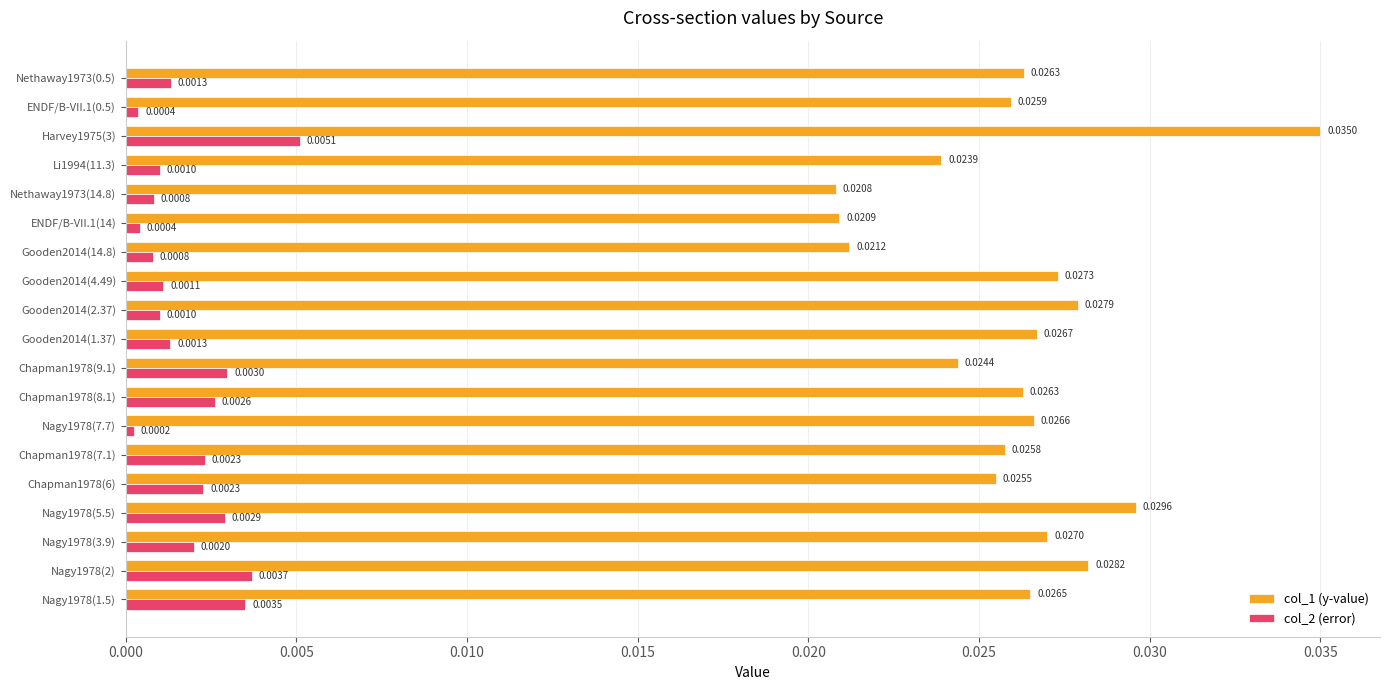

Which series changed the most between Li1994(11.3) and Nethaway1973(0.5)?

col_1 (y-value)